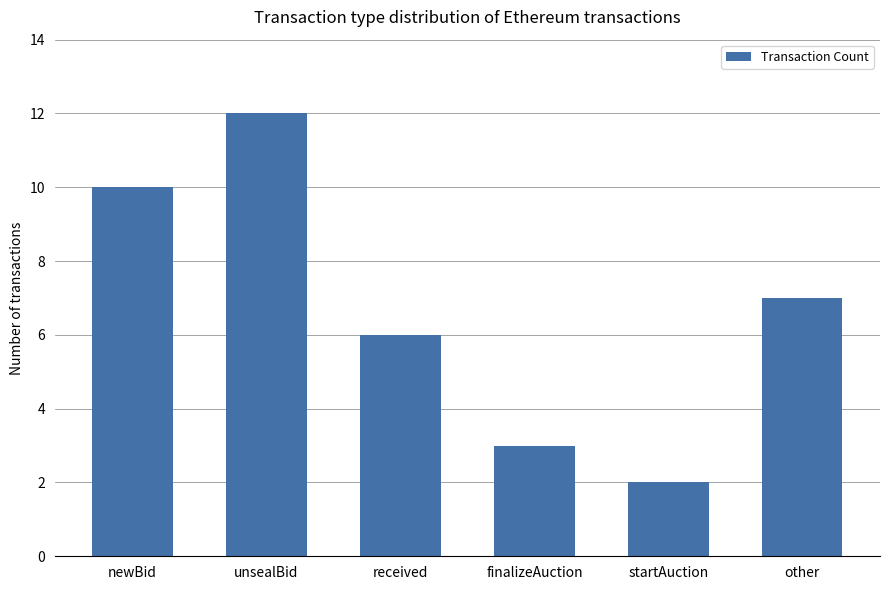

What is the sum of all values?

40